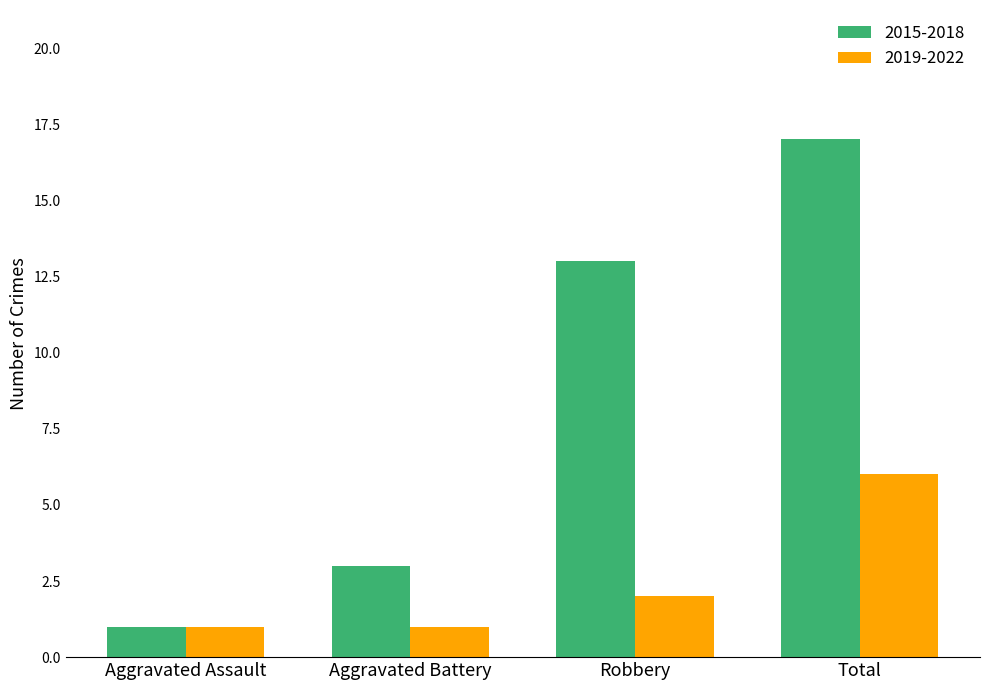

What is the approximate value of 2015-2018 at Robbery, to the nearest 5?

15